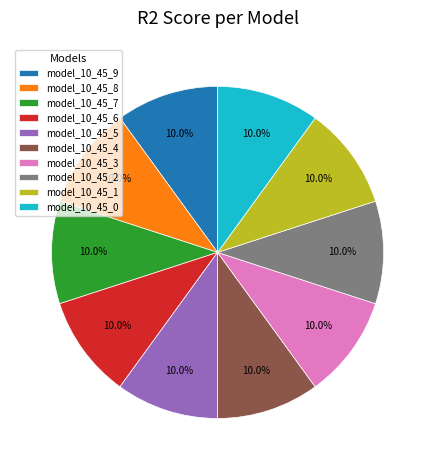

Does model_10_45_7 represent more than half of the total?

No